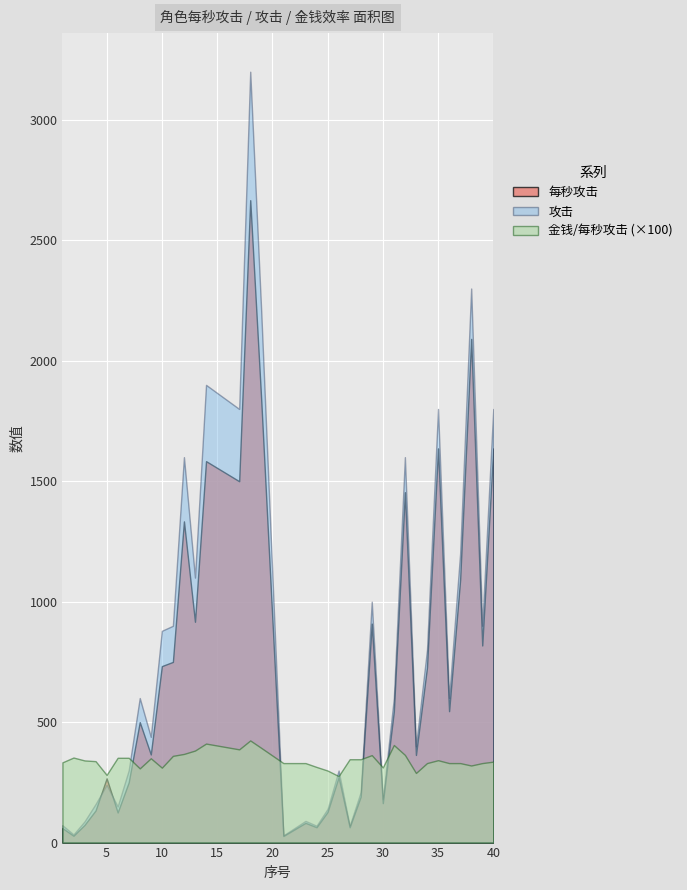

What is the smallest value displayed?

27.3